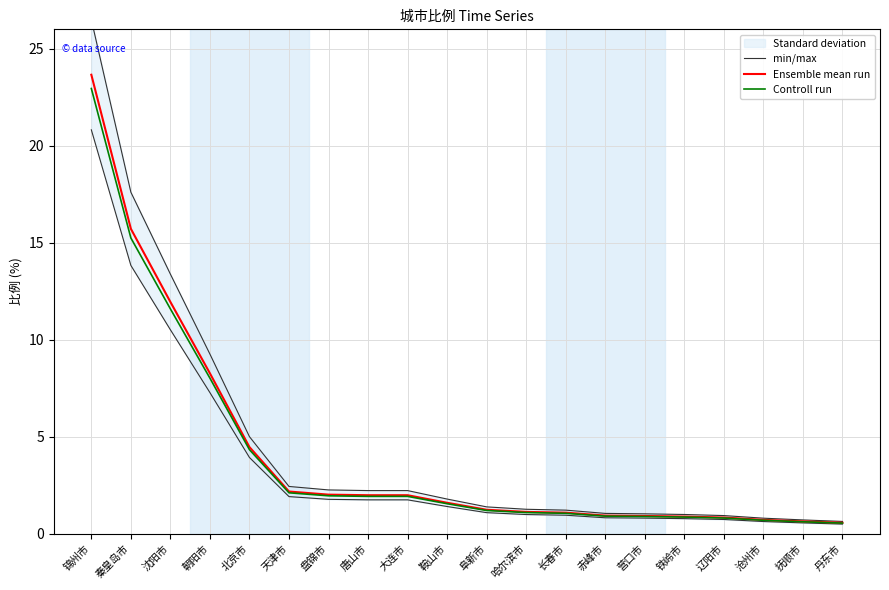

Rank the categories by min/max value from lowest to highest.

丹东市, 抚顺市, 沧州市, 辽阳市, 铁岭市, 营口市, 赤峰市, 长春市, 哈尔滨市, 阜新市, 鞍山市, 唐山市, 大连市, 盘锦市, 天津市, 北京市, 朝阳市, 沈阳市, 秦皇岛市, 锦州市